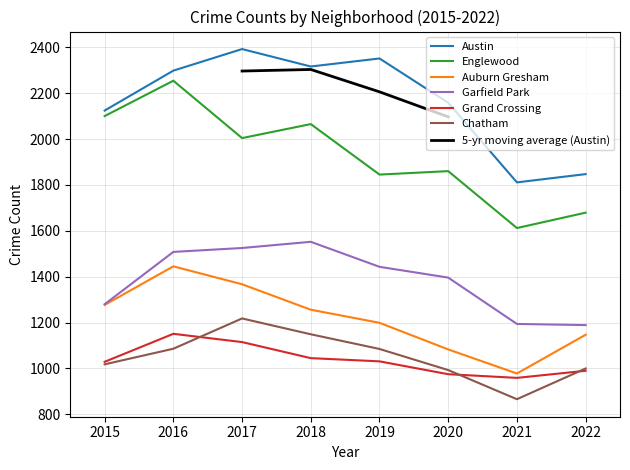

What is the highest value of the Austin series?

2392